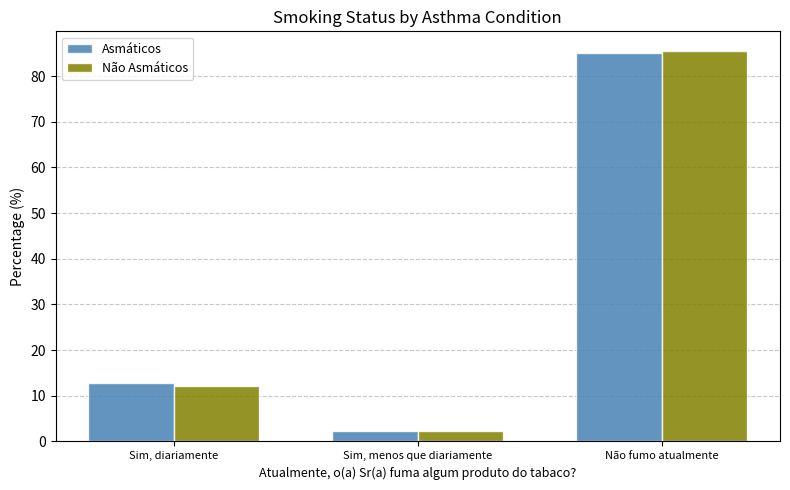

What is the sum of the Asmáticos values at Sim, menos que diariamente and Sim, diariamente?

15.0